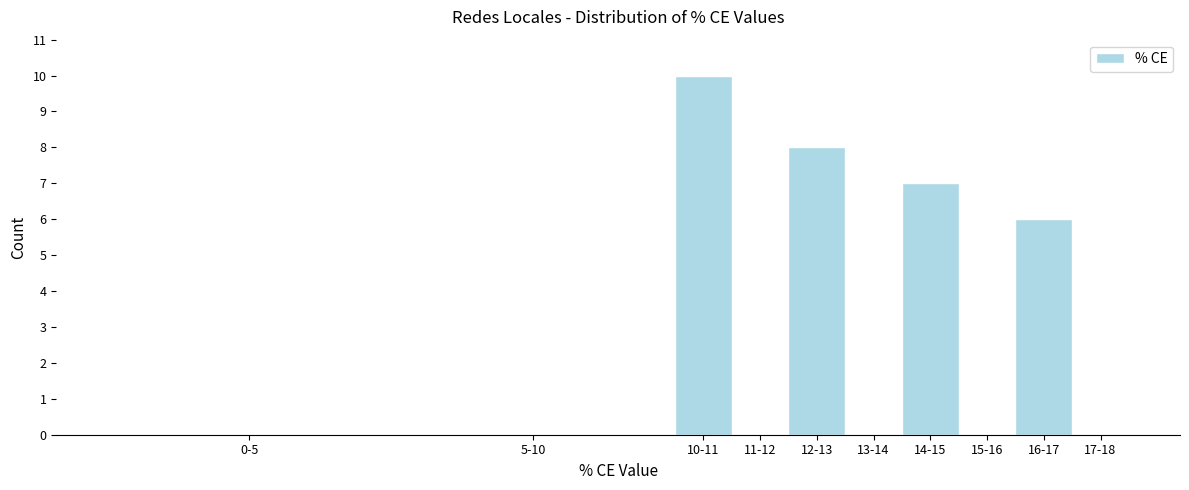

Reading left to right, what are all the values shown in this chart?

0-5=0	5-10=0	10-11=10	11-12=0	12-13=8	13-14=0	14-15=7	15-16=0	16-17=6	17-18=0